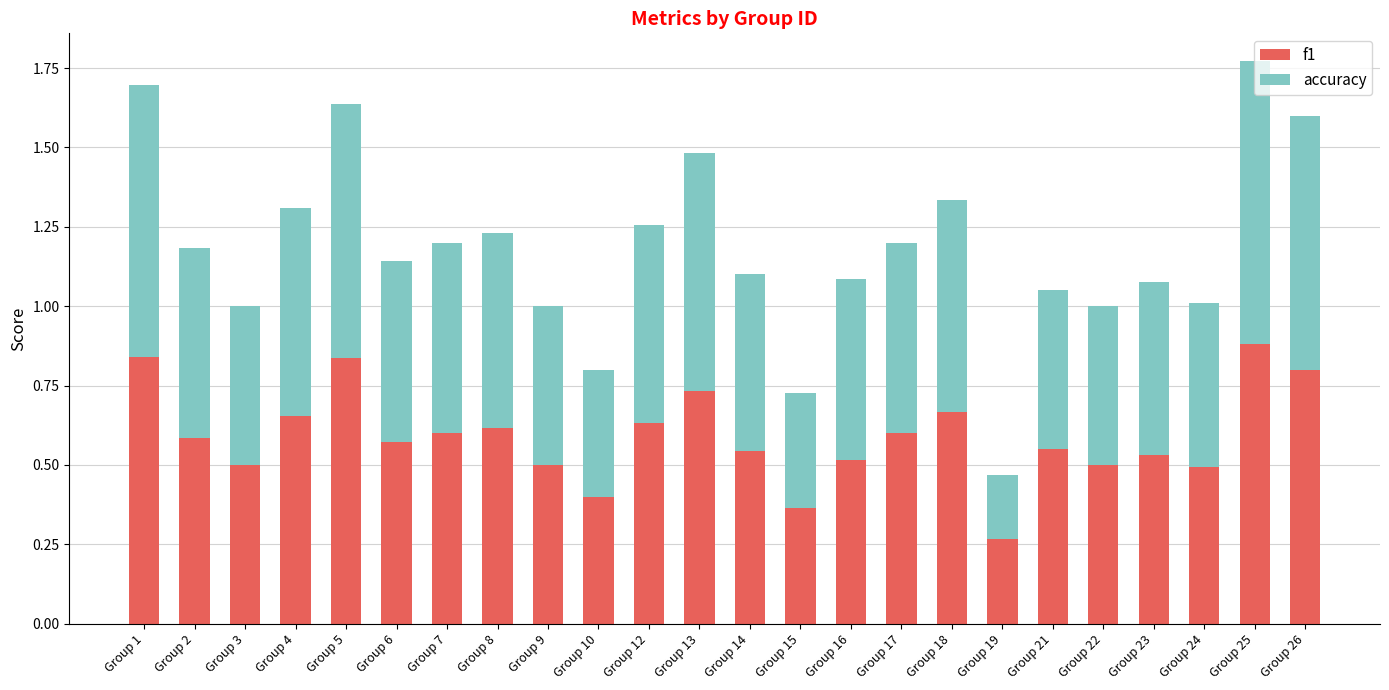

Which category has the lowest value in the f1 series?

Group 19